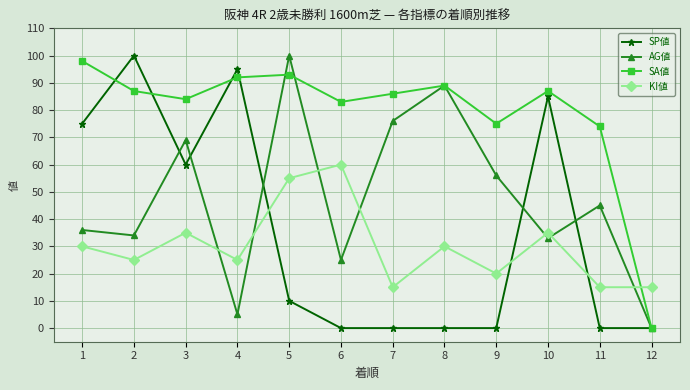

What is the sum of all KI値 values?

360